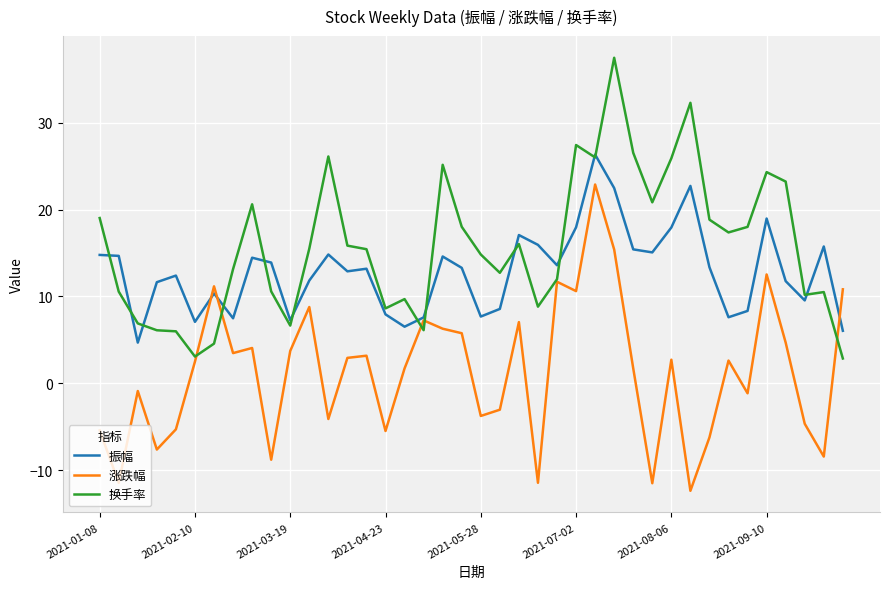

What is the difference between the second highest and second lowest values in the 涨跌幅 series?

26.9